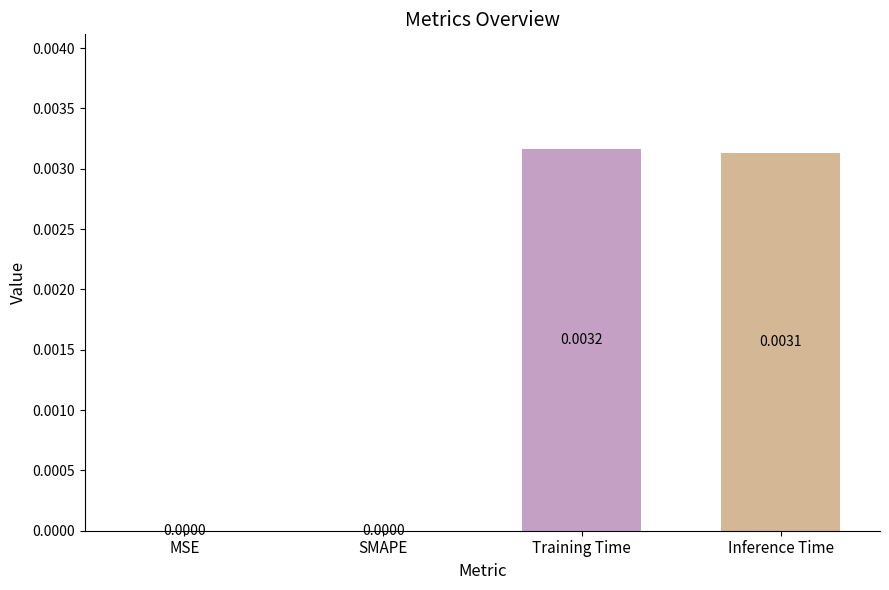

Are the bars horizontal?

No